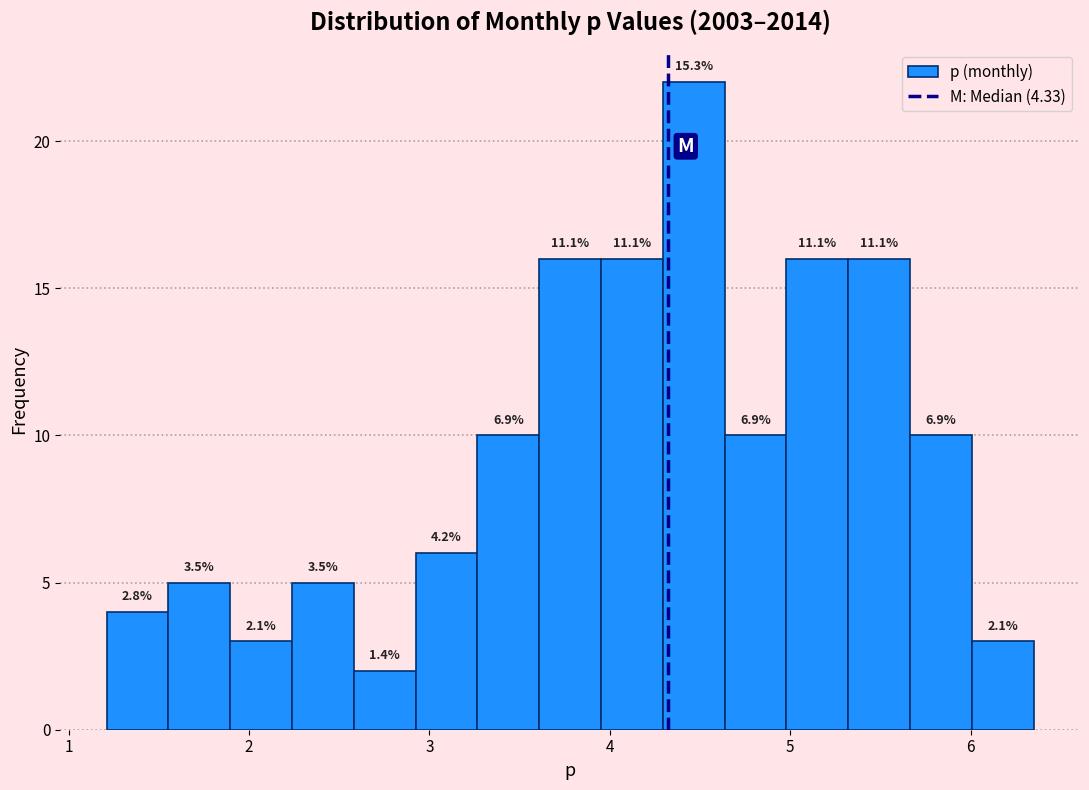

Read against the x-axis, roughly where is the centre of the tallest bar?

4.5